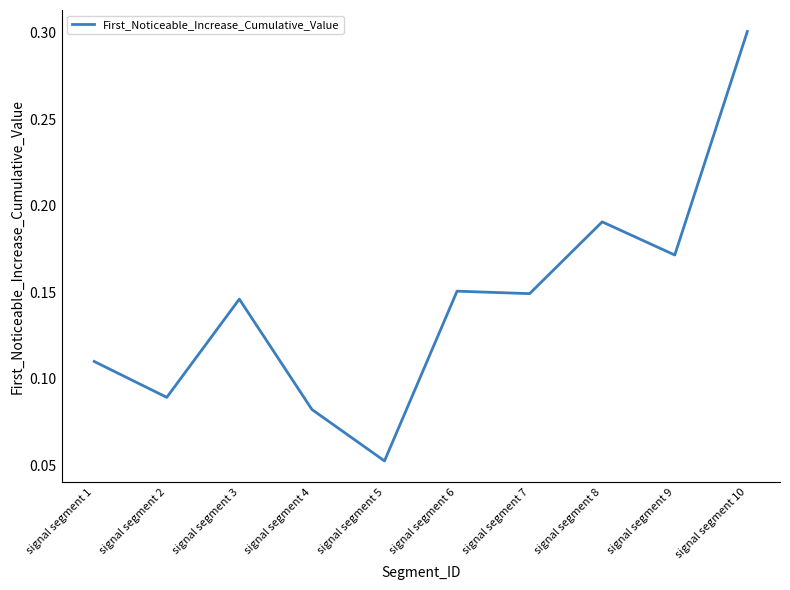

What is the maximum value shown in the chart?

0.3